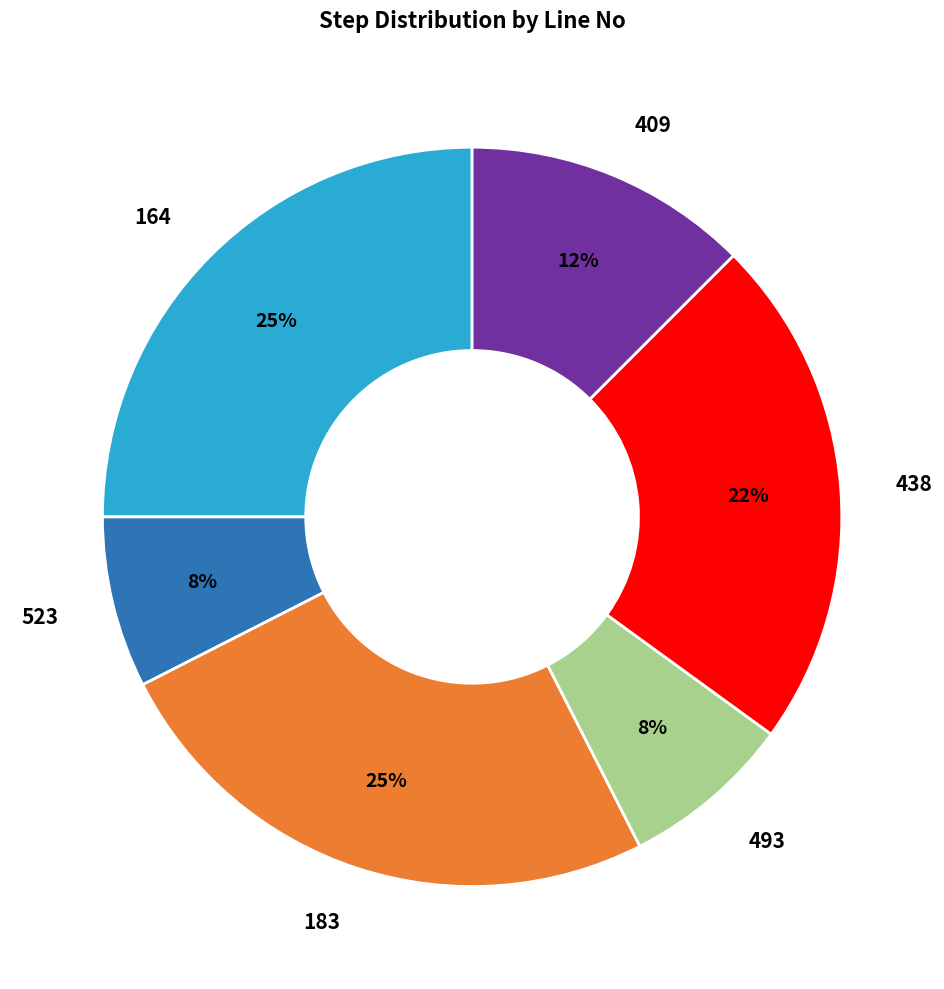

Is 409 the majority of the pie?

No